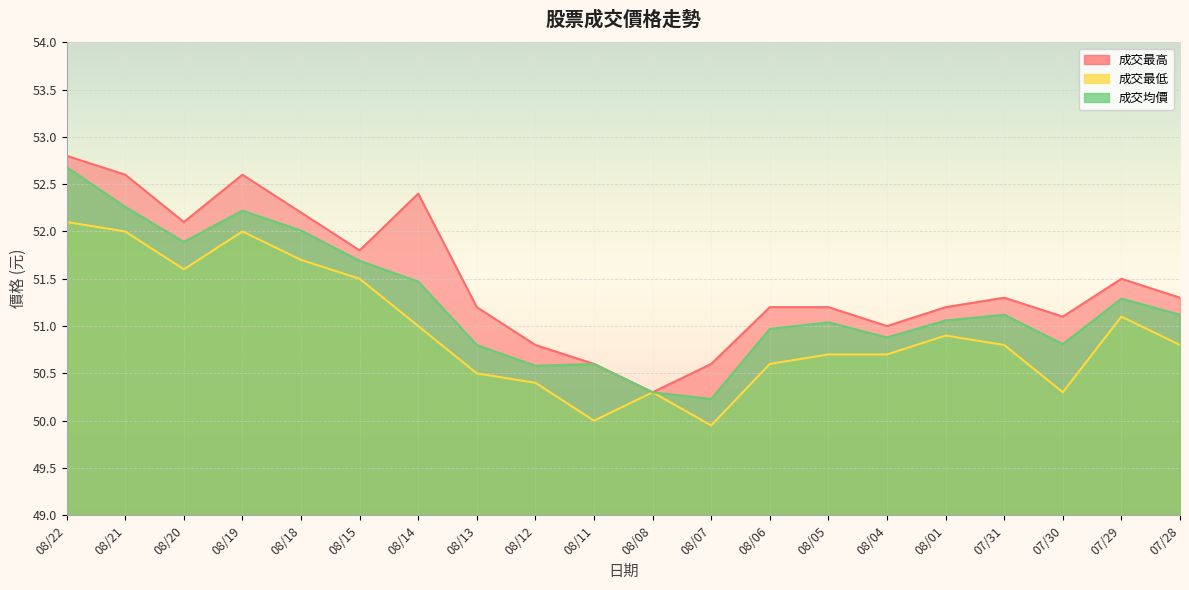

Between 08/22 and 08/20, which is larger?

08/22